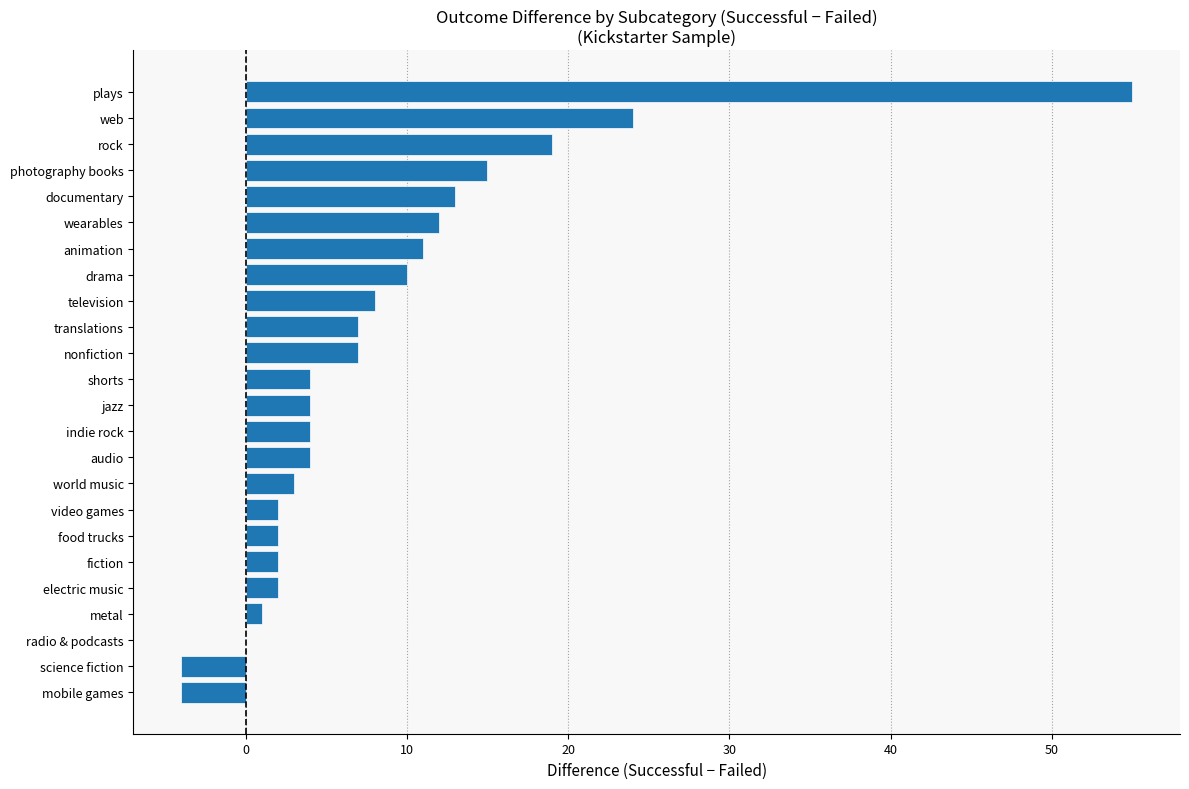

At which label is the value closest to 25?

web